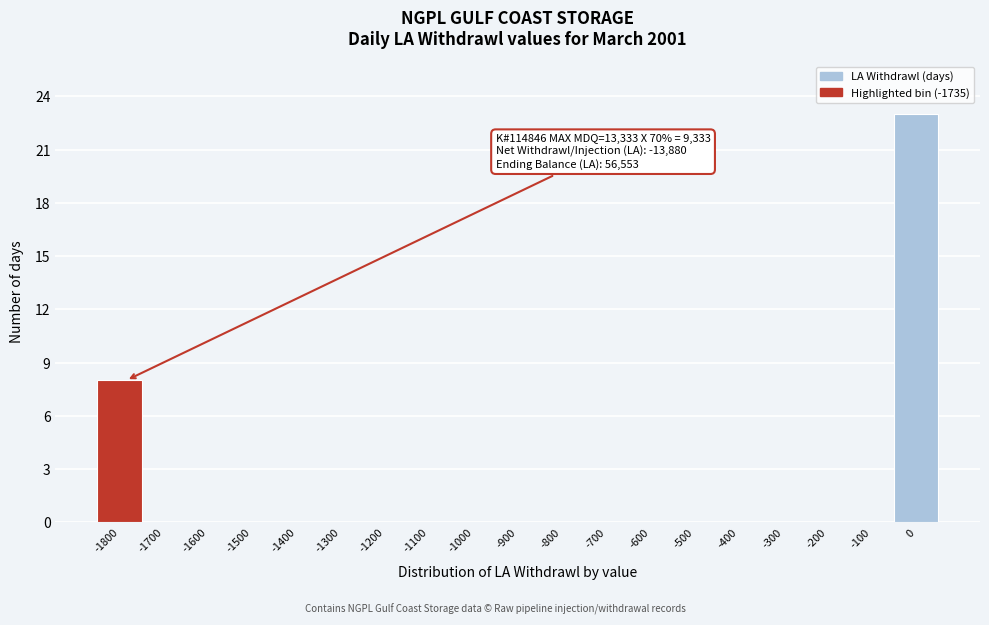

Reading left to right, what are all the values shown in this chart?

-1800=8	-1700=0	-1600=0	-1500=0	-1400=0	-1300=0	-1200=0	-1100=0	-1000=0	-900=0	-800=0	-700=0	-600=0	-500=0	-400=0	-300=0	-200=0	-100=0	0=23